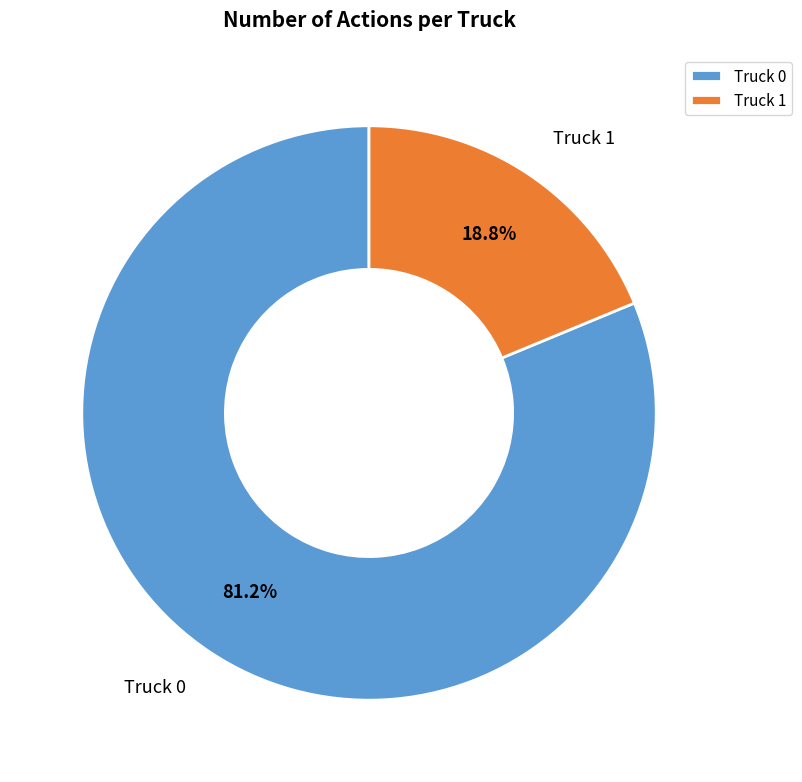

What percentage is the Truck 0 slice, to the nearest percent?

81%